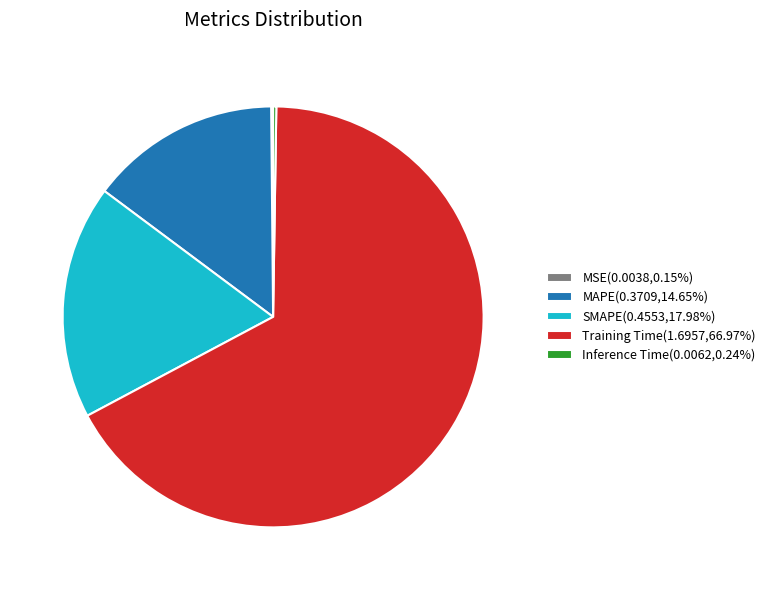

Approximately how many times larger is the value at SMAPE(0.4553,17.98%) compared to Training Time(1.6957,66.97%)?

0.3